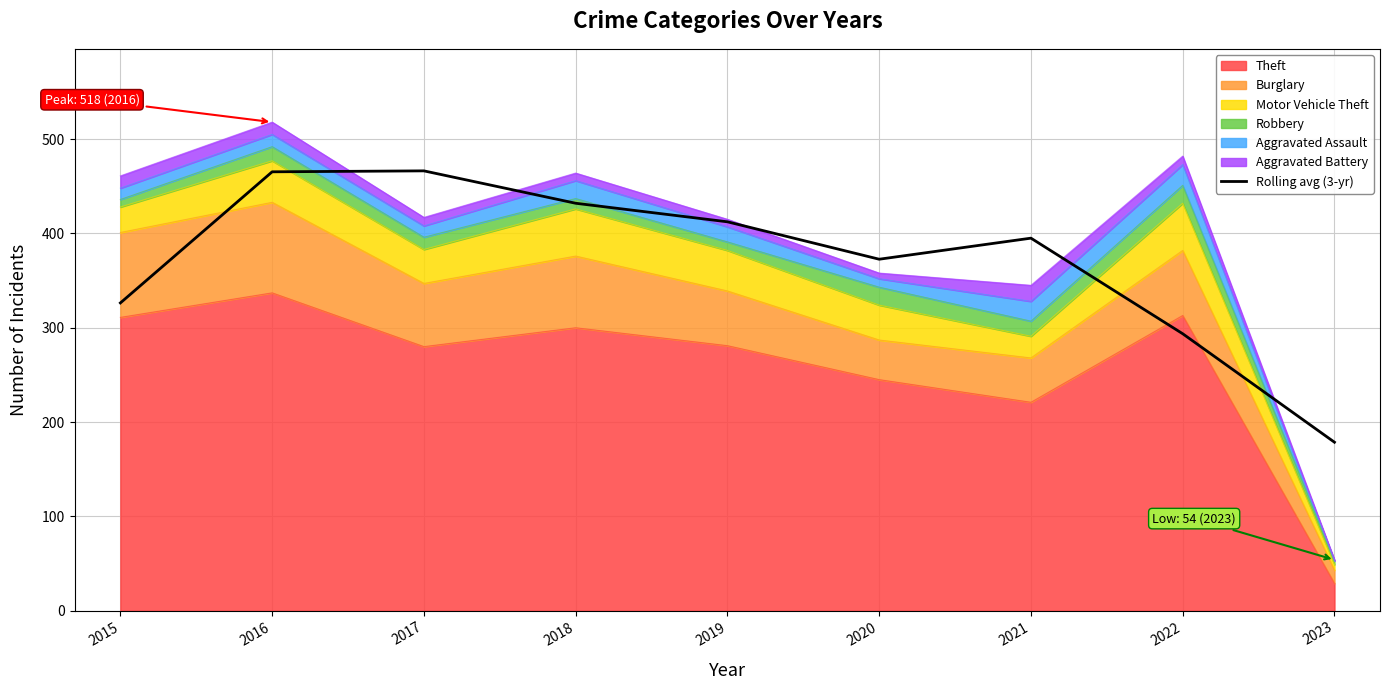

Does the chart display data point markers on the line(s)?

No